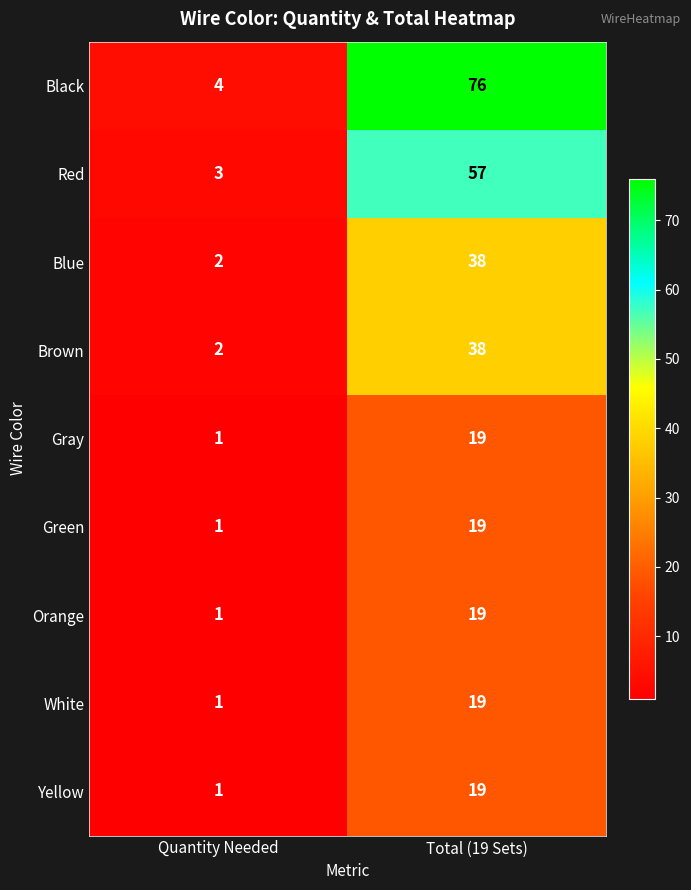

Which series has the largest total across all categories?

Black